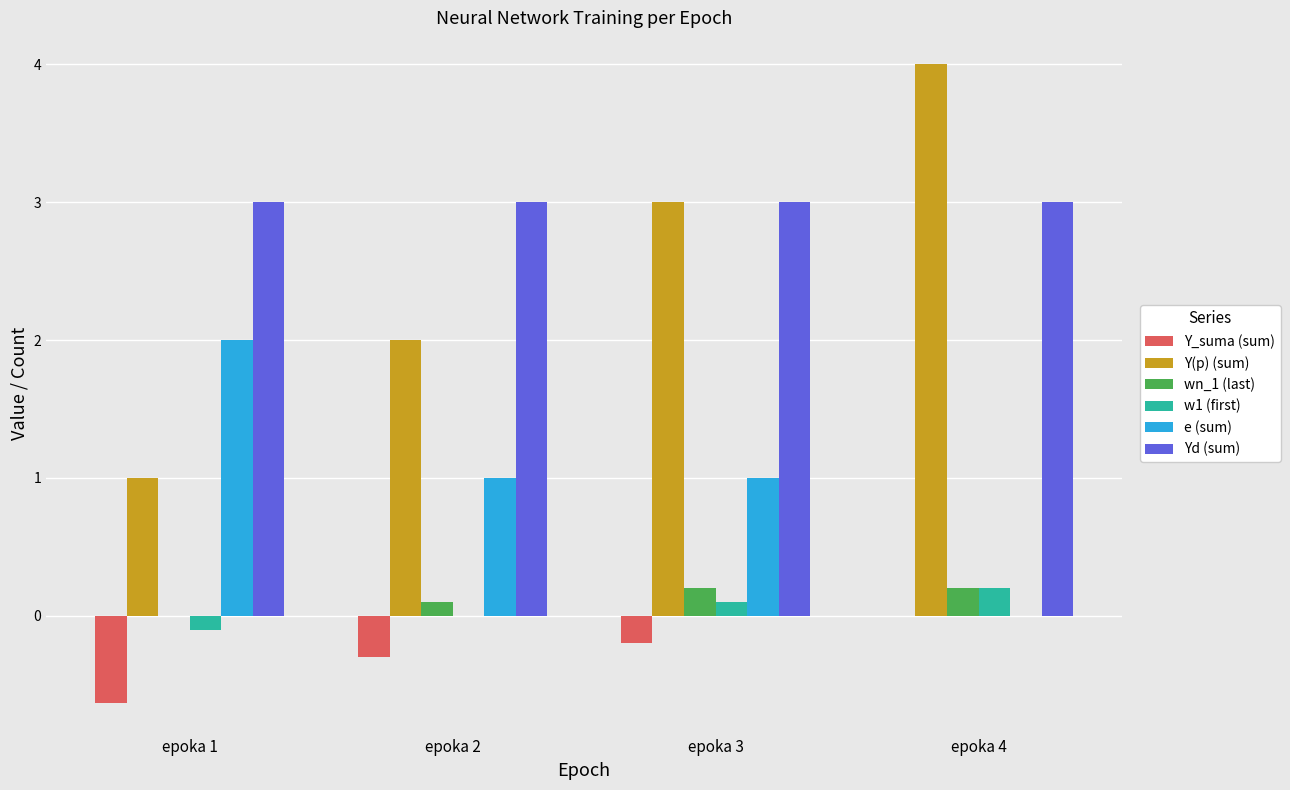

What is the greatest value displayed?

4.0